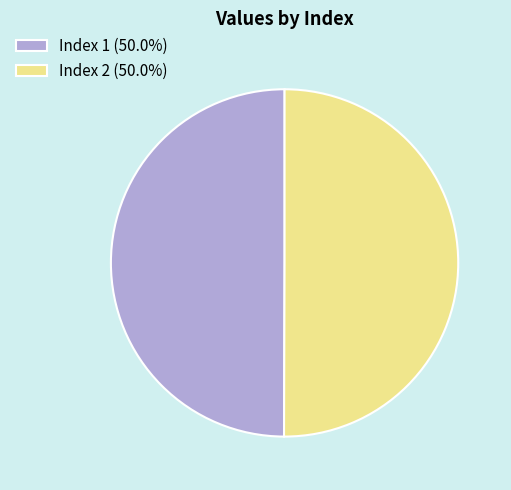

What is the ratio of the value at Index 2 (50.0%) to the value at Index 1 (50.0%)?

1.0